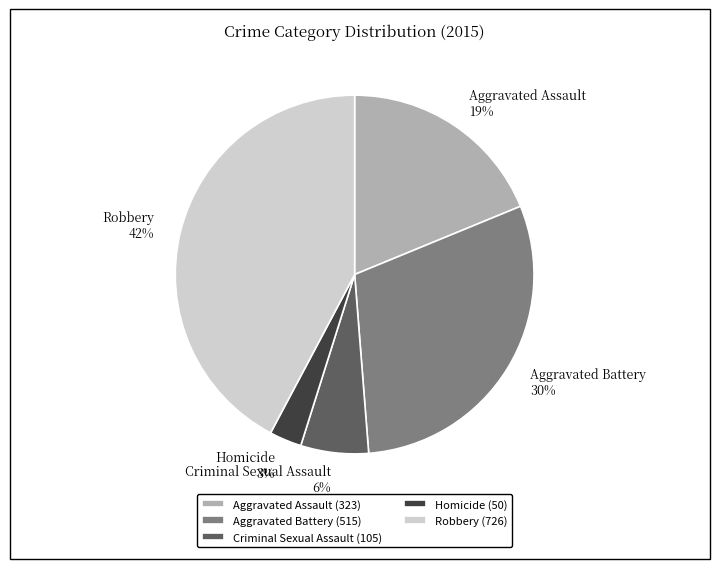

Which slice is the smallest?

Homicide